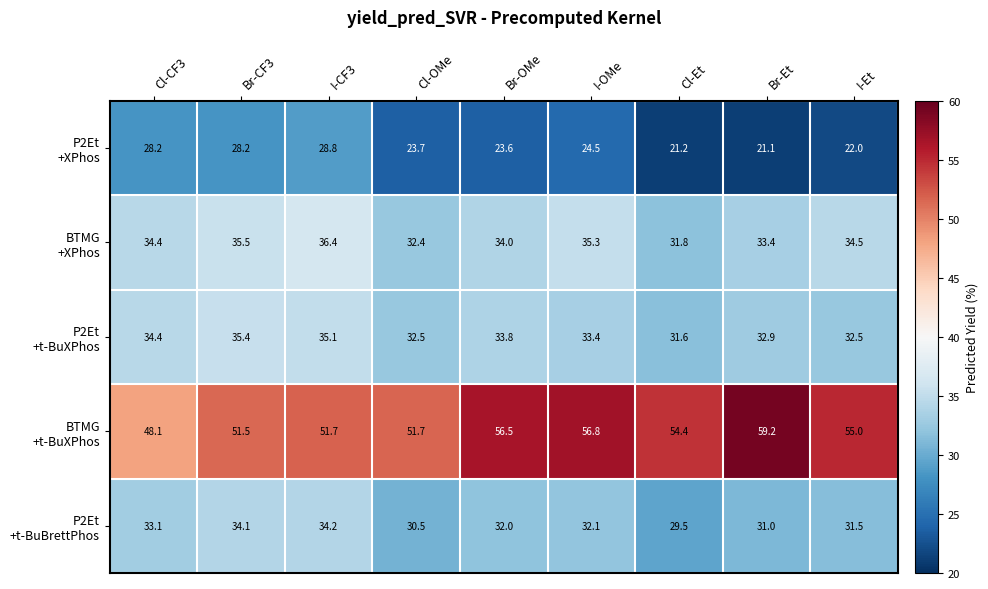

What is the minimum value shown in the chart?

21.1